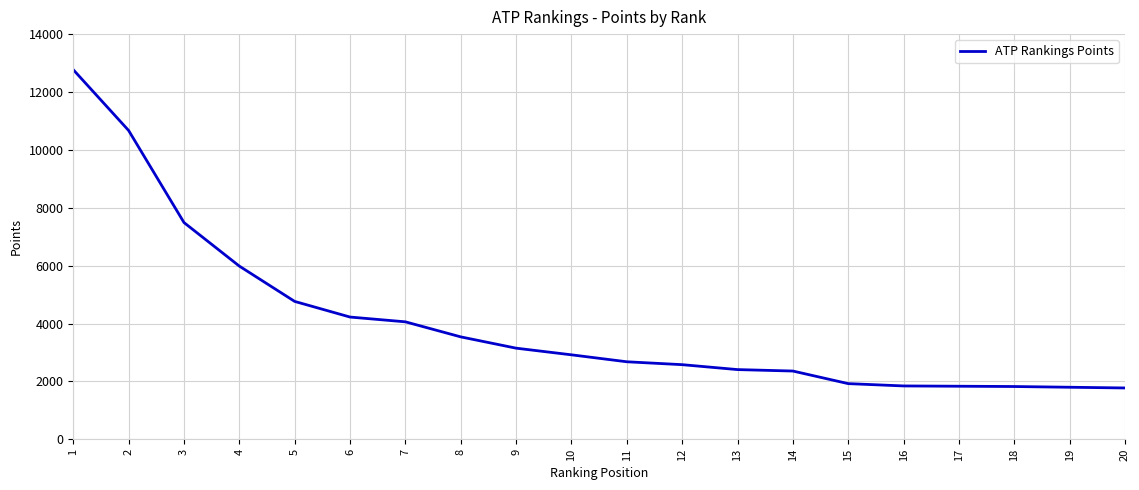

How many series are shown in this chart?

1